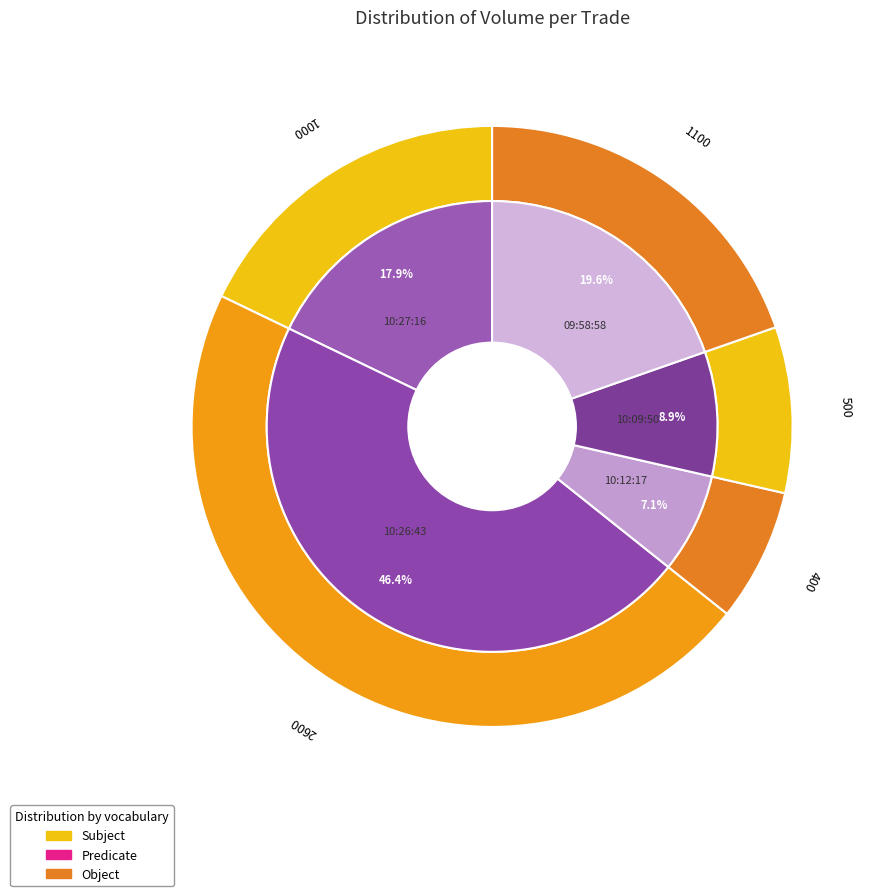

What percentage do 10:27:16 and 10:26:43 together represent?

64.3%